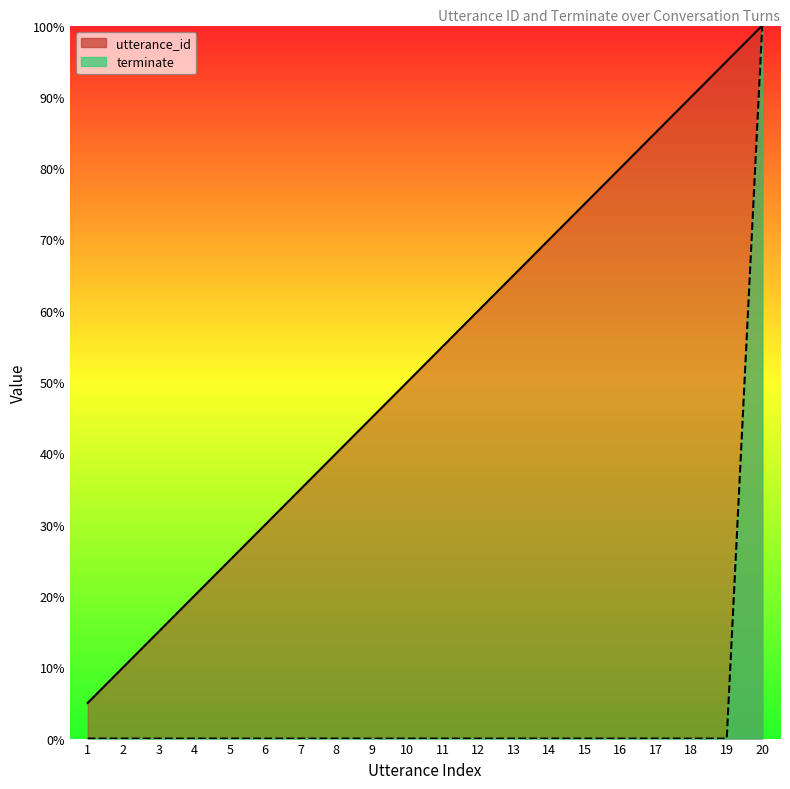

Reading left to right, what are all the values shown in this chart?

utterance_id: 5.0	10.0	15.0	20.0	25.0	30.0	35.0	40.0	45.0	50.0	55.0	60.0	65.0	70.0	75.0	80.0	85.0	90.0	95.0	100.0
terminate: 0.0	0.0	0.0	0.0	0.0	0.0	0.0	0.0	0.0	0.0	0.0	0.0	0.0	0.0	0.0	0.0	0.0	0.0	0.0	100.0